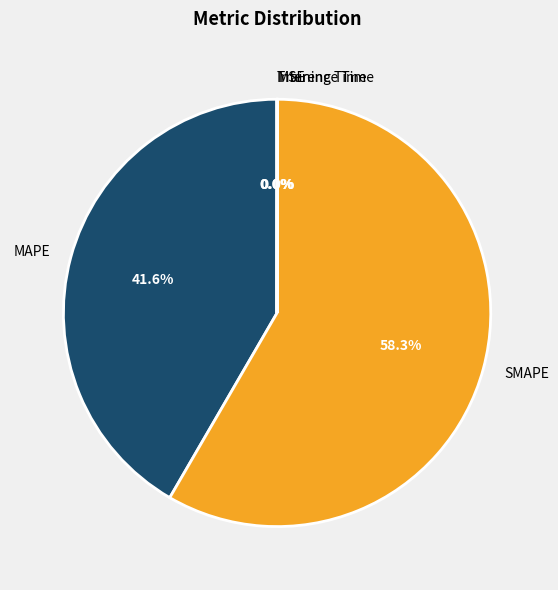

What is the ratio of the value at MAPE to the value at SMAPE?

0.7